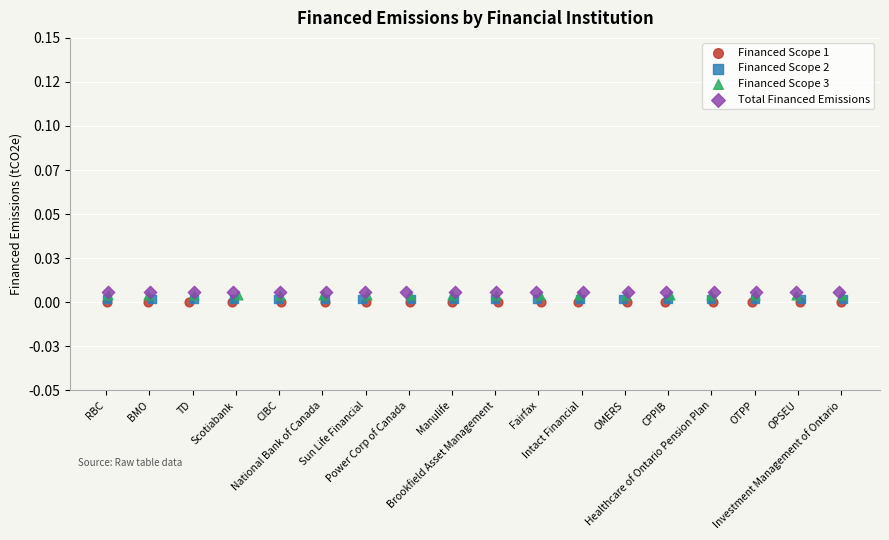

Which series contains the highest Y value?

Total Financed Emissions